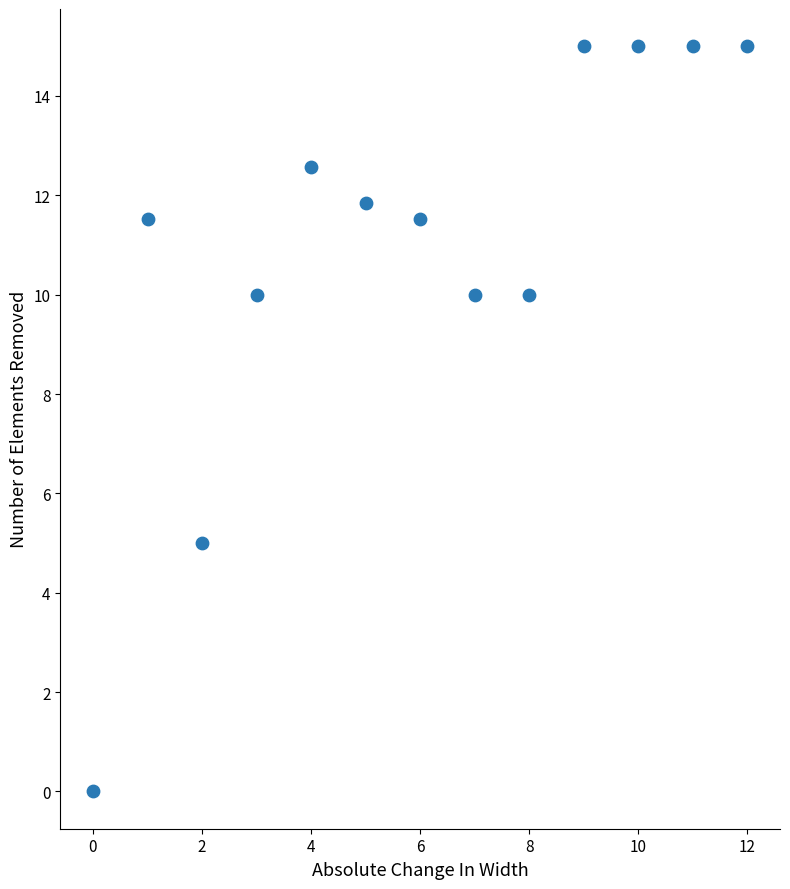

What is the range of Y values (max minus min)?

15.0